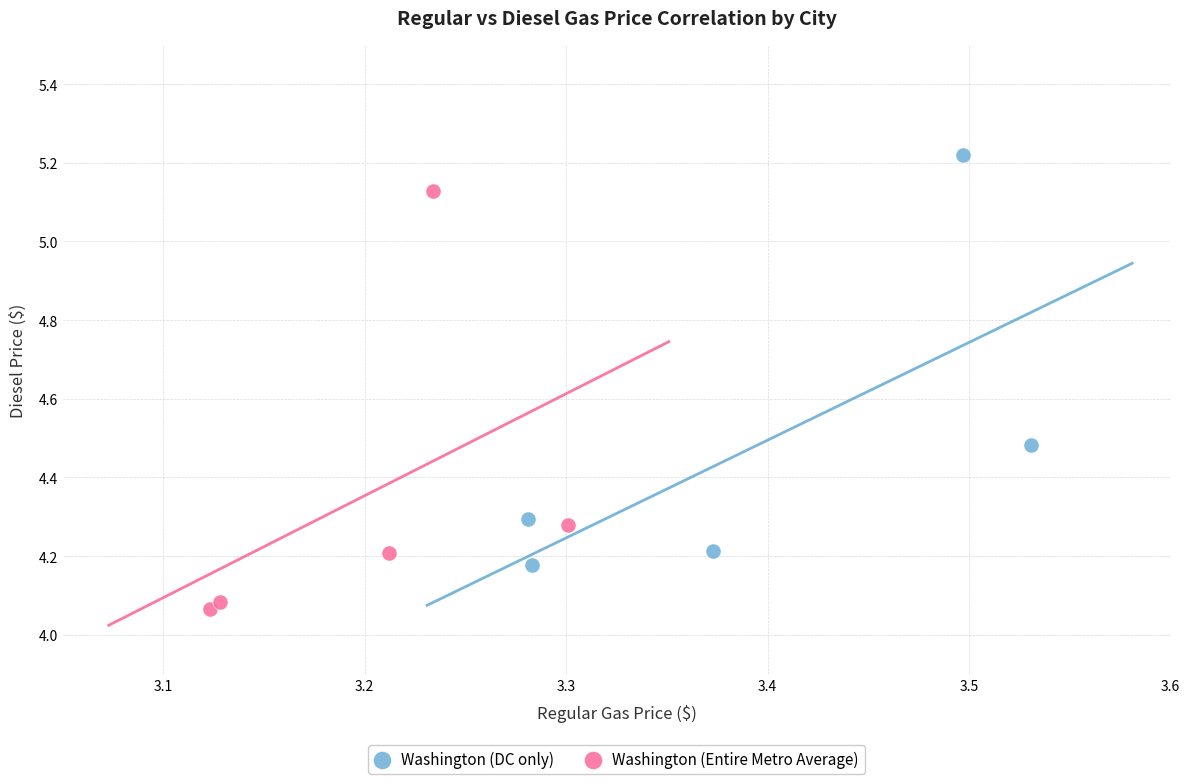

Which series reaches the maximum Y coordinate?

Washington (DC only)